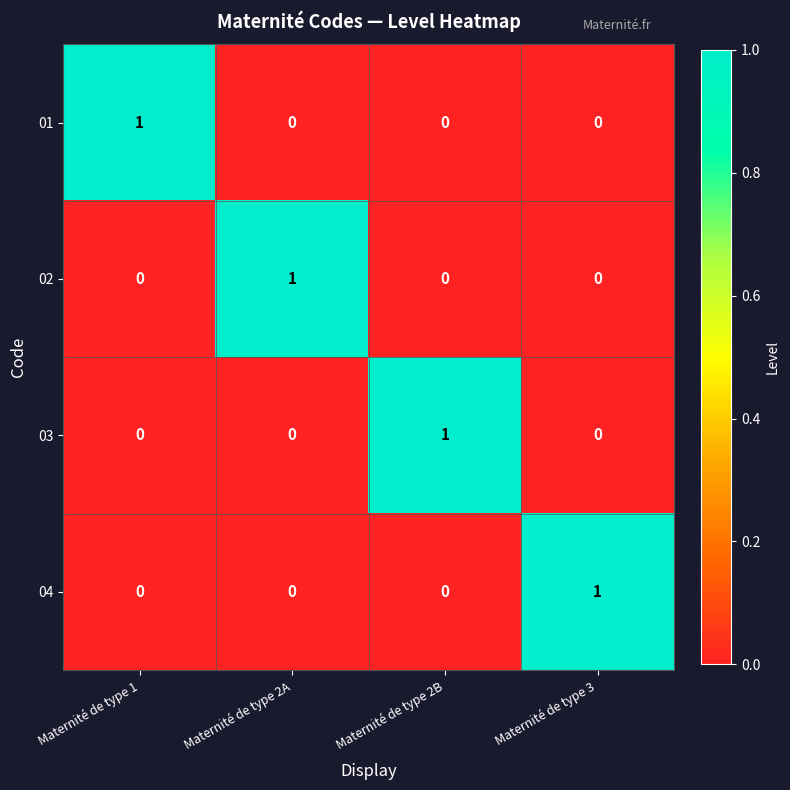

How many series are shown in this chart?

4